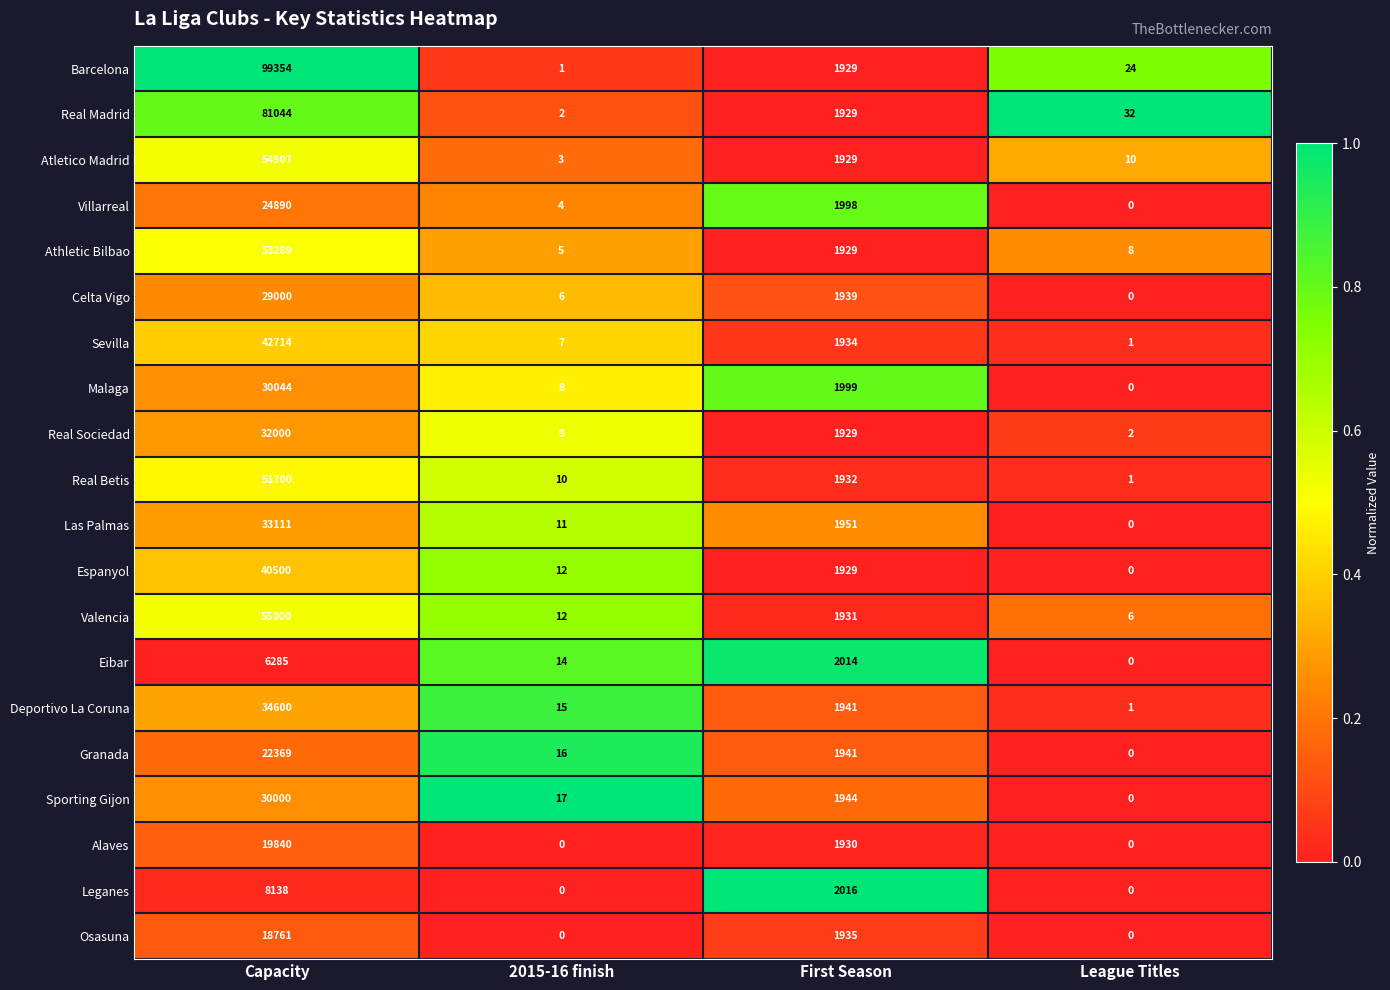

What is the difference between the second highest and second lowest values in the Sevilla series?

1927